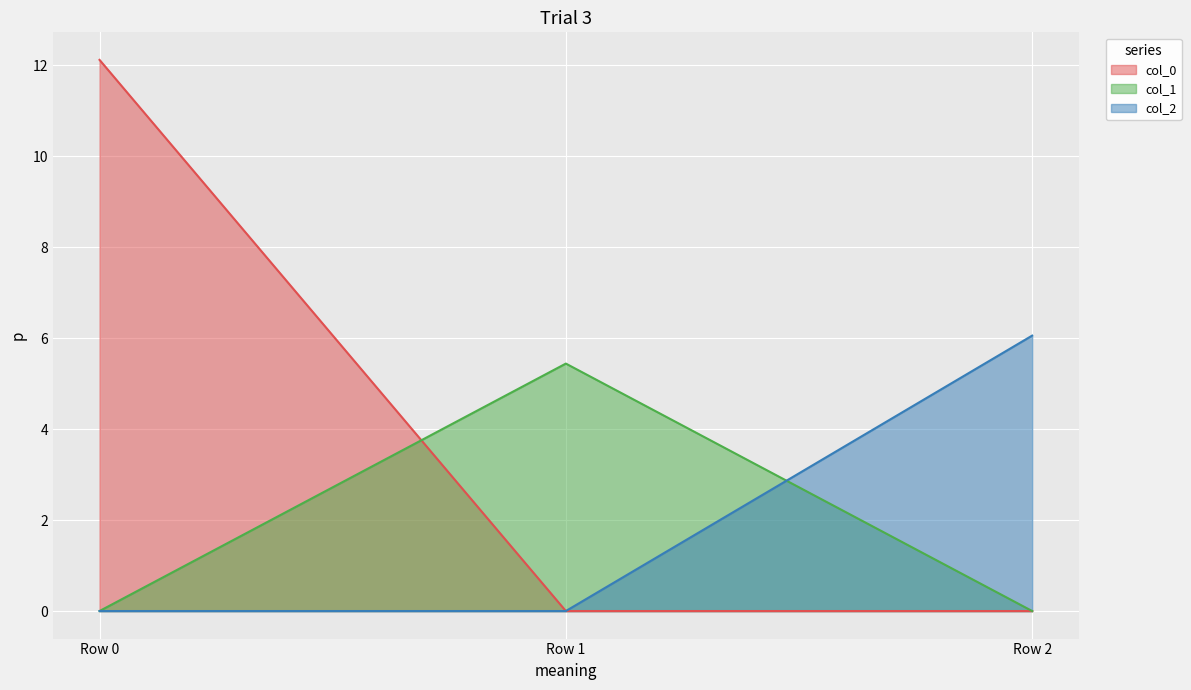

Reading left to right, transcribe all the data shown in this chart.

col_0: Row 0=12.1	Row 1=0.0	Row 2=0.0
col_1: Row 0=0.0	Row 1=5.4	Row 2=0.0
col_2: Row 0=0.0	Row 1=0.0	Row 2=6.1